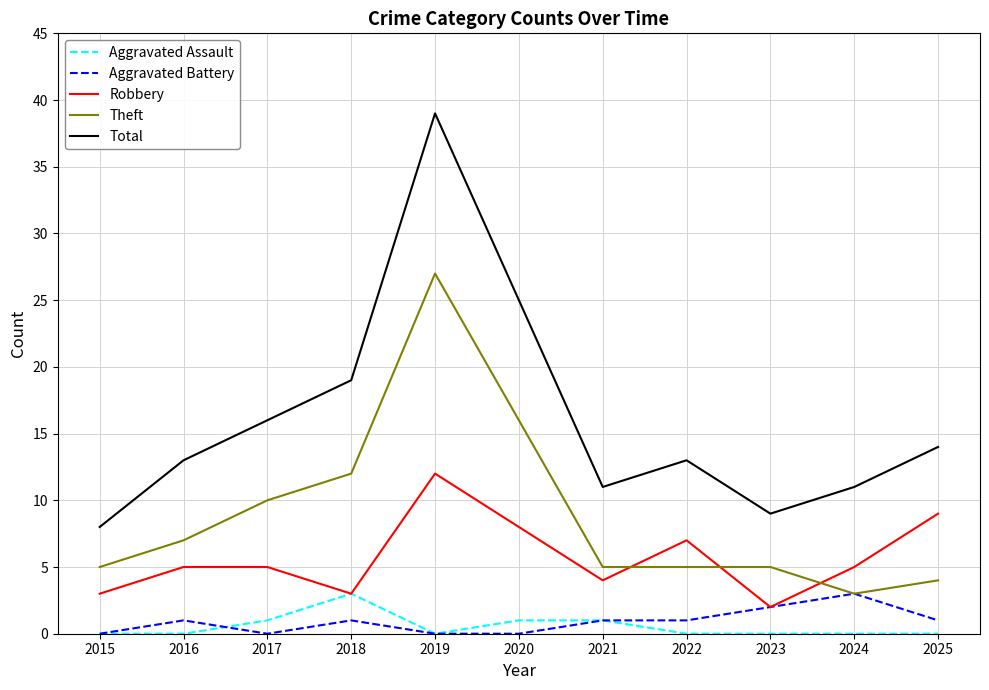

Reading left to right, transcribe all the data shown in this chart.

Aggravated Assault: 0	0	1	3	0	1	1	0	0	0	0
Aggravated Battery: 0	1	0	1	0	0	1	1	2	3	1
Robbery: 3	5	5	3	12	8	4	7	2	5	9
Theft: 5	7	10	12	27	16	5	5	5	3	4
Total: 8	13	16	19	39	25	11	13	9	11	14